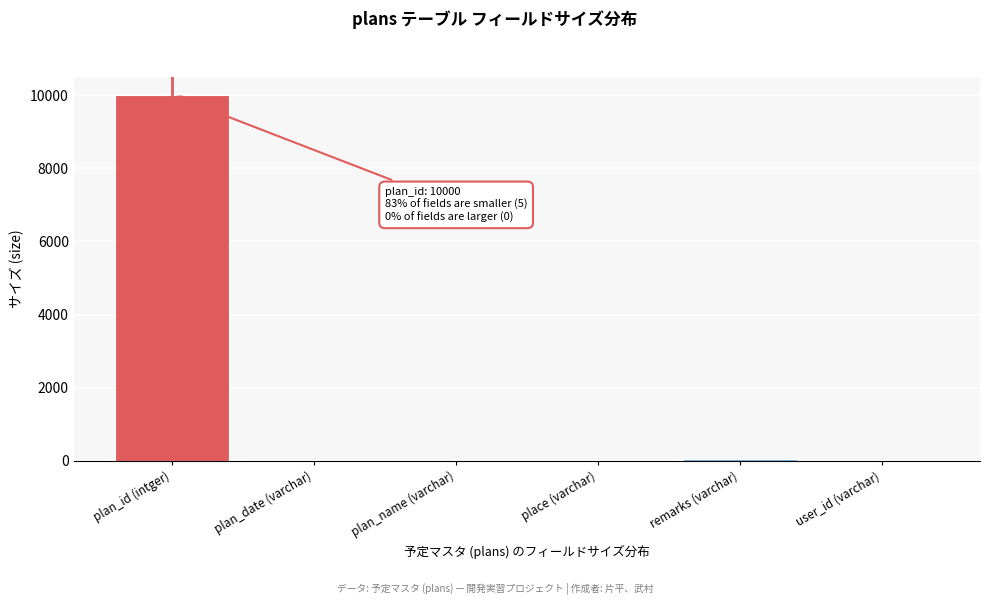

At which label is the value closest to 5005?

remarks (varchar)